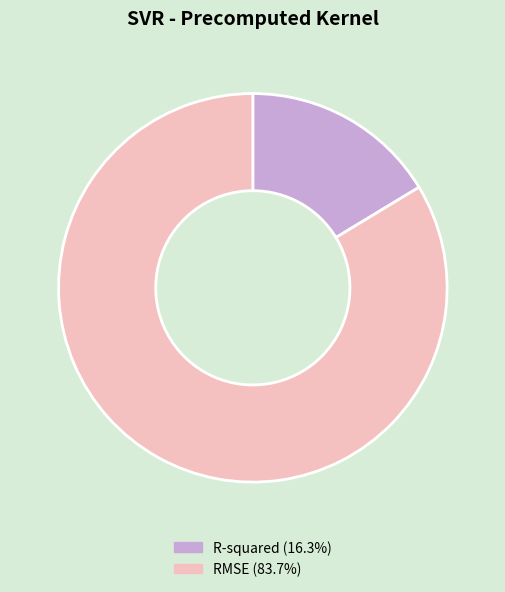

Rank the categories by value from highest to lowest.

RMSE, R-squared